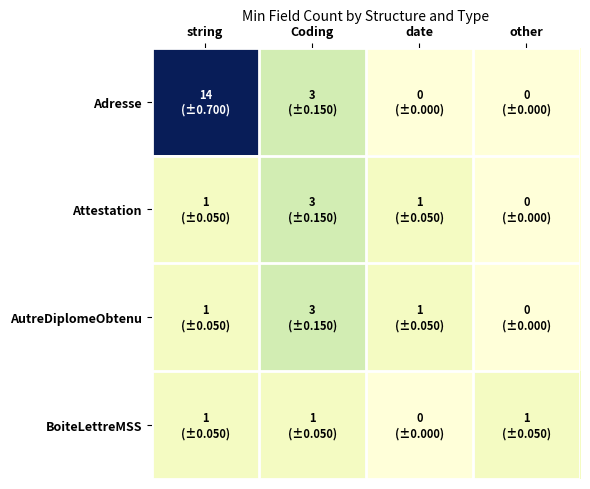

What is the total value across all series at Coding?

10